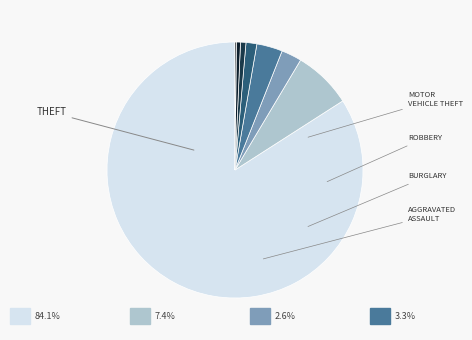

To the nearest percent, what is the difference between the largest and smallest slice percentages?

84%